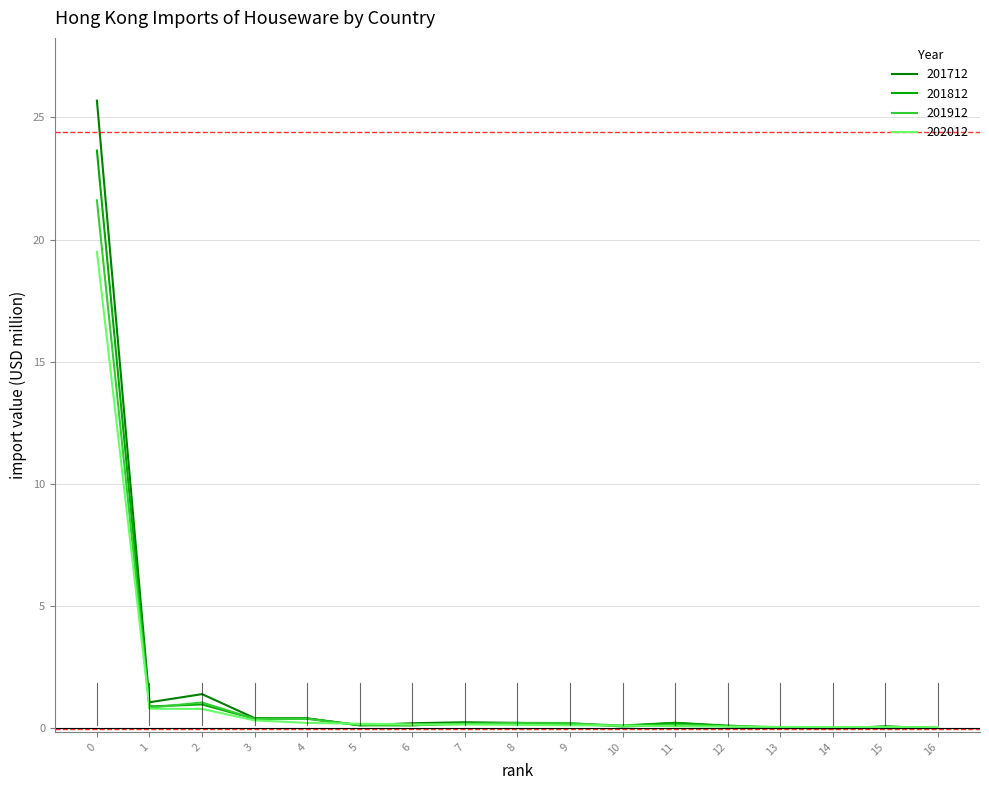

At how many categories does at least one series exceed 17?

1